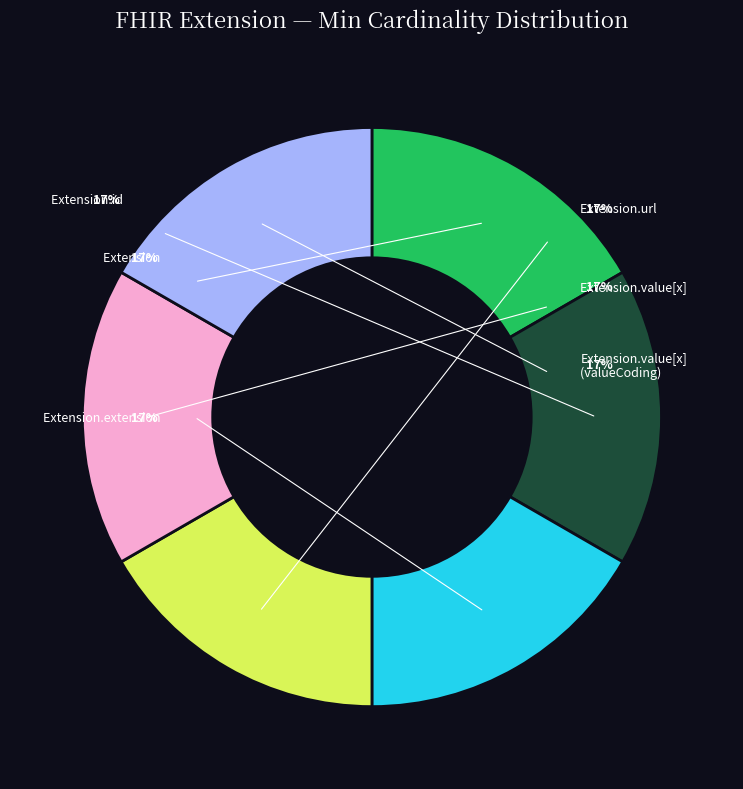

Count the number of slices in the pie.

6